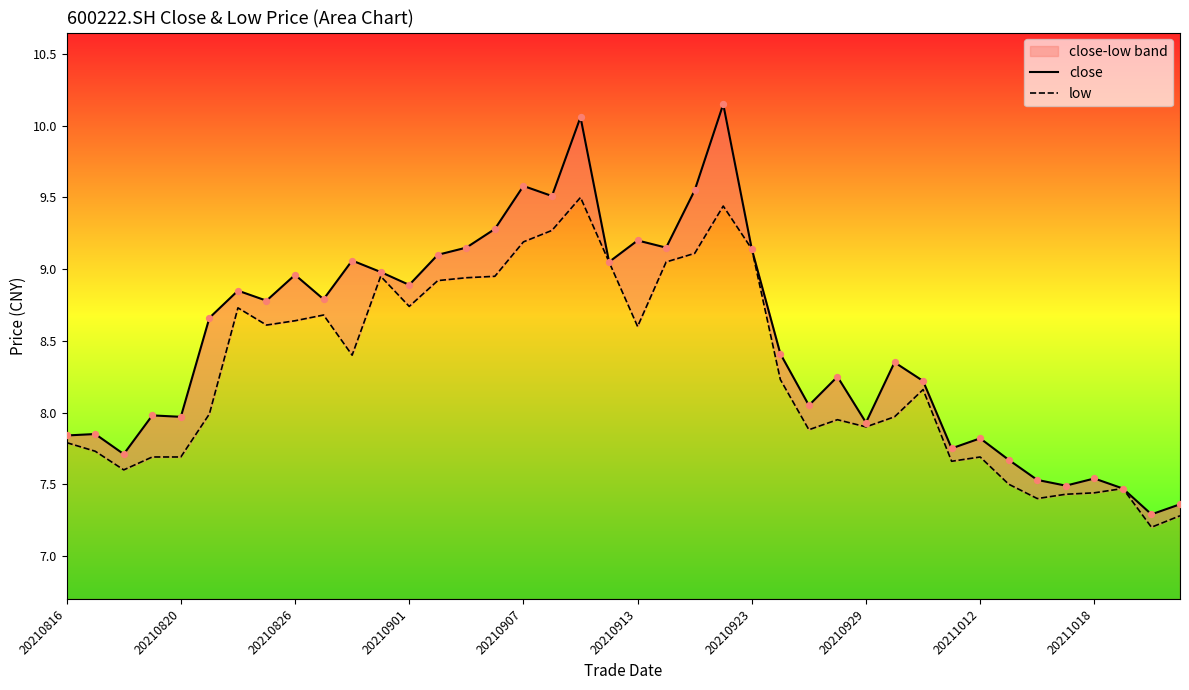

Is the value of close at 29 greater than the value of low at 27?

Yes